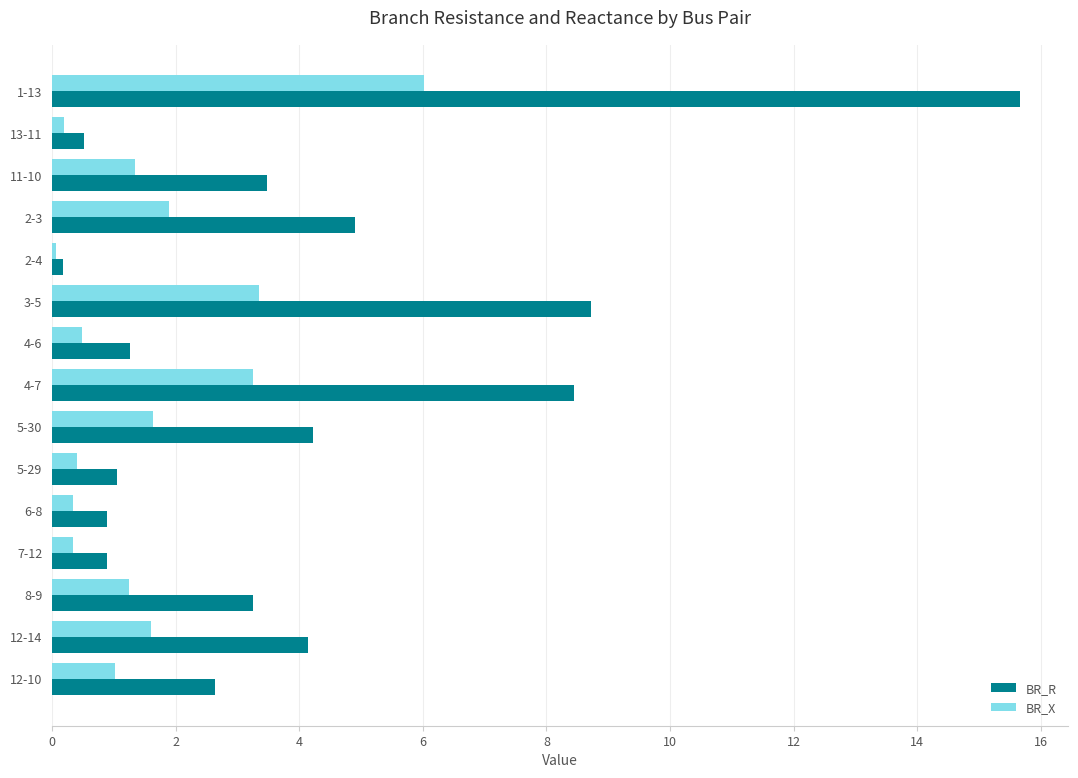

What is the difference between the second highest and second lowest values in the BR_X series?

3.2